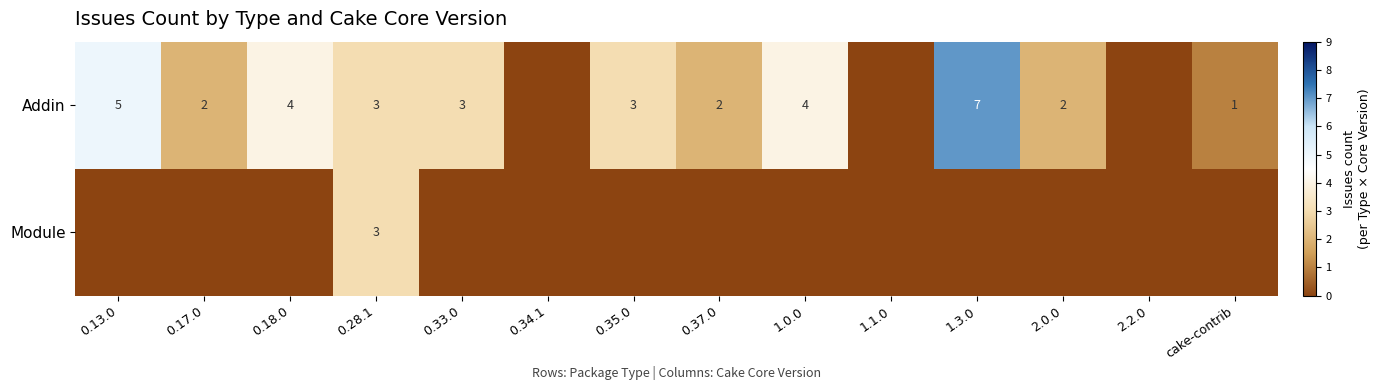

Which series has the widest spread of values?

Addin